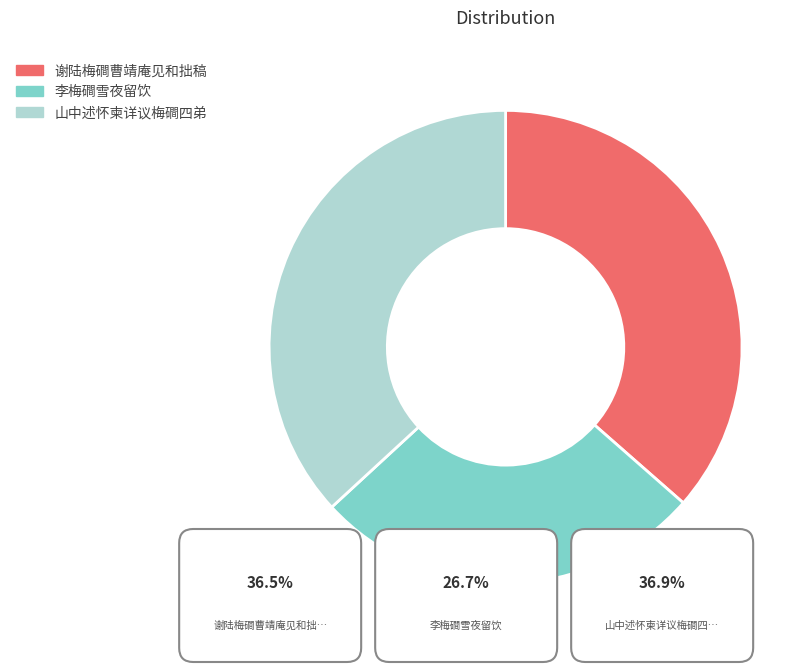

Which category has the smallest portion of the pie?

李梅磵雪夜留饮